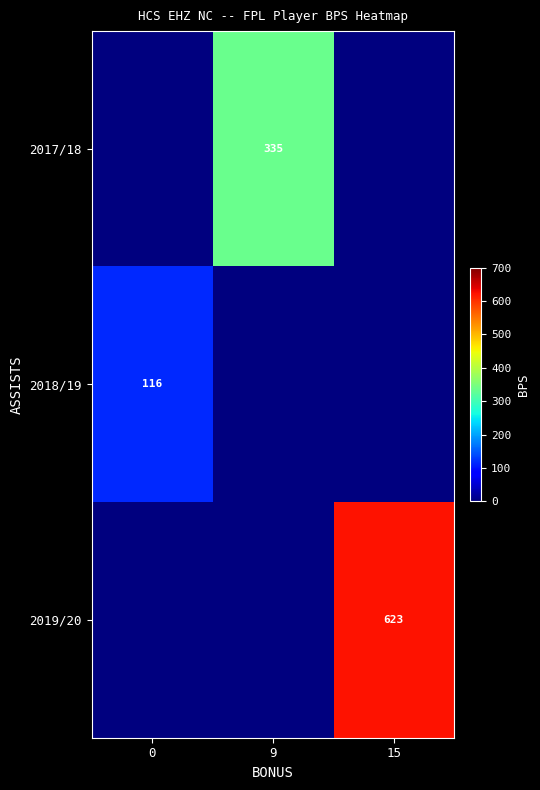

Is it true that 2019/20 equals 410 at 15?

False